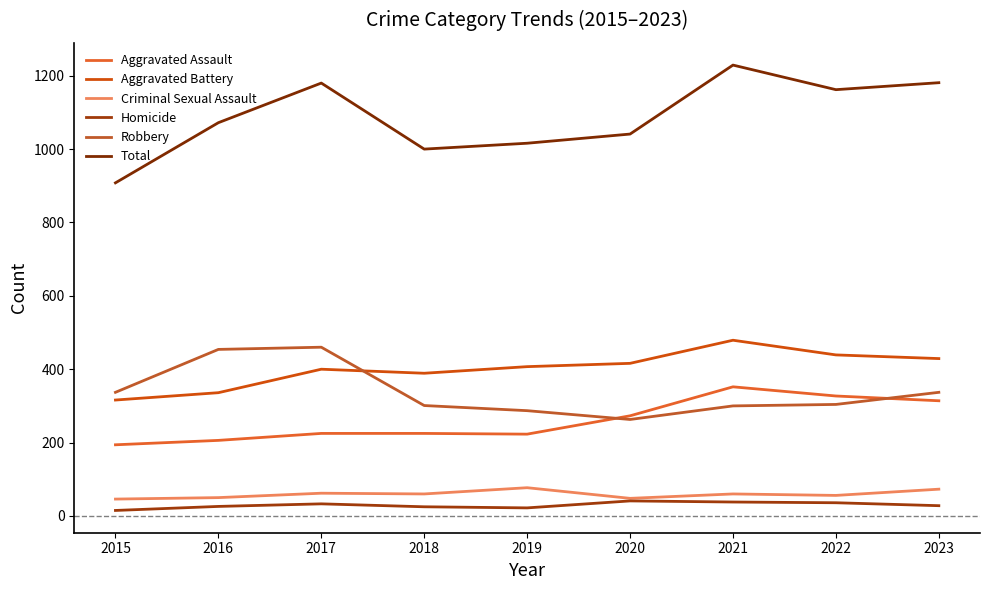

In Homicide, how many points are higher than both neighbors (excluding endpoints)?

2